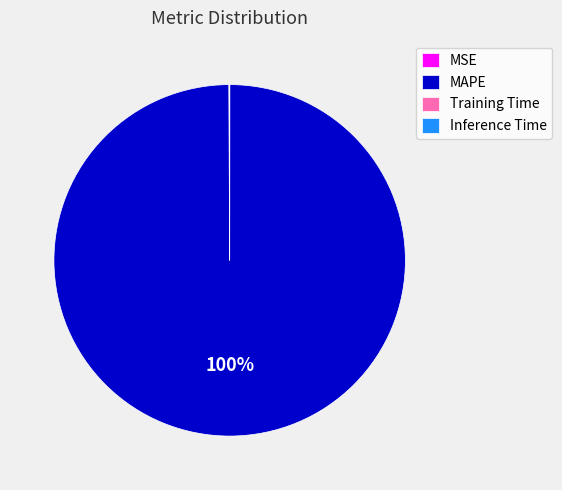

What percentage is the MAPE slice, to the nearest percent?

100%